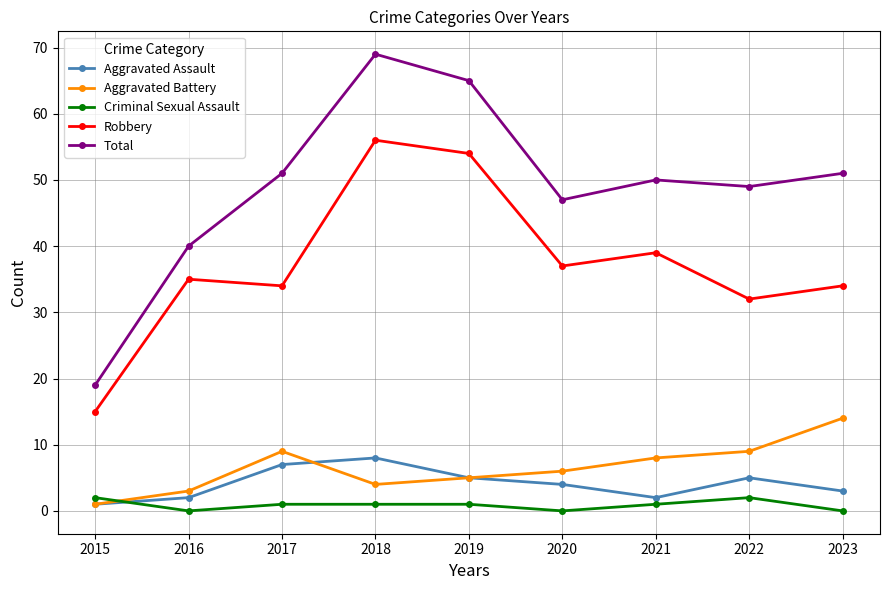

How many data points in Total are less than 50?

4